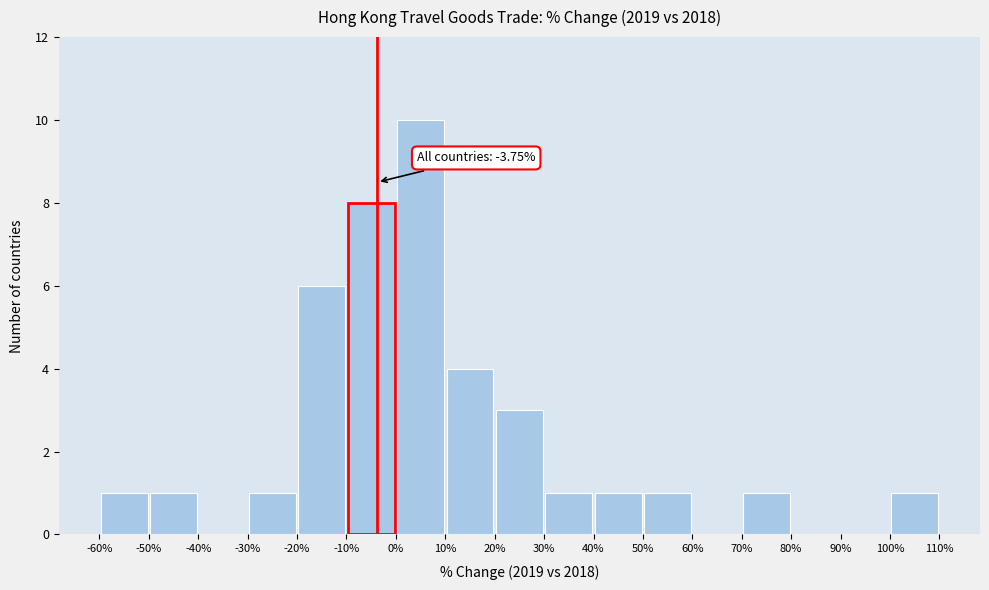

Over which range of the x-axis is the bar tallest?

0% to 10%